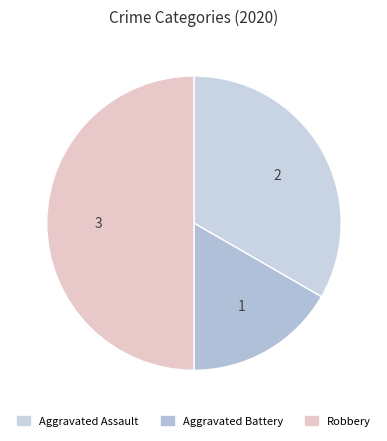

How many slices are in this pie chart?

3